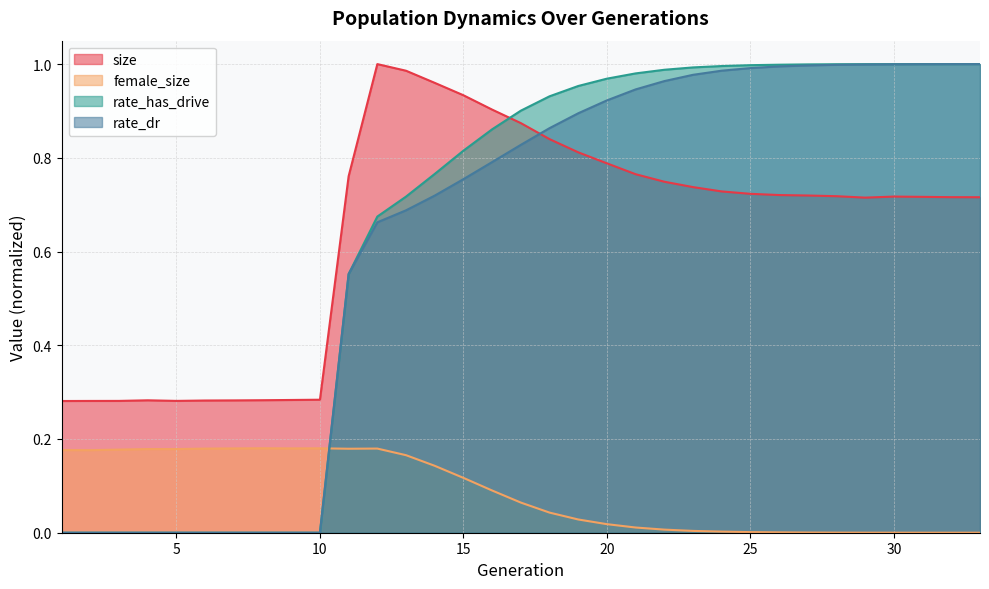

Reading right to left, transcribe all the data shown in this chart.

size: 33=0.7	32=0.7	31=0.7	30=0.7	29=0.7	28=0.7	27=0.7	26=0.7	25=0.7	24=0.7	23=0.7	22=0.7	21=0.8	20=0.8	19=0.8	18=0.8	17=0.9	16=0.9	15=0.9	14=1.0	13=1.0	12=1.0	11=0.8	10=0.3	9=0.3	8=0.3	7=0.3	6=0.3	5=0.3	4=0.3	3=0.3	2=0.3	1=0.3
female_size: 33=0.0	32=0.0	31=0.0	30=0.0	29=0.0	28=0.0	27=0.0	26=0.0	25=0.0	24=0.0	23=0.0	22=0.0	21=0.0	20=0.0	19=0.0	18=0.0	17=0.1	16=0.1	15=0.1	14=0.1	13=0.2	12=0.2	11=0.2	10=0.2	9=0.2	8=0.2	7=0.2	6=0.2	5=0.2	4=0.2	3=0.2	2=0.2	1=0.2
rate_dr: 33=1.0	32=1.0	31=1.0	30=1.0	29=1.0	28=1.0	27=1.0	26=1.0	25=1.0	24=1.0	23=1.0	22=1.0	21=0.9	20=0.9	19=0.9	18=0.9	17=0.8	16=0.8	15=0.8	14=0.7	13=0.7	12=0.7	11=0.6	10=0.0	9=0.0	8=0.0	7=0.0	6=0.0	5=0.0	4=0.0	3=0.0	2=0.0	1=0.0
rate_has_drive: 33=1.0	32=1.0	31=1.0	30=1.0	29=1.0	28=1.0	27=1.0	26=1.0	25=1.0	24=1.0	23=1.0	22=1.0	21=1.0	20=1.0	19=1.0	18=0.9	17=0.9	16=0.9	15=0.8	14=0.8	13=0.7	12=0.7	11=0.6	10=0.0	9=0.0	8=0.0	7=0.0	6=0.0	5=0.0	4=0.0	3=0.0	2=0.0	1=0.0